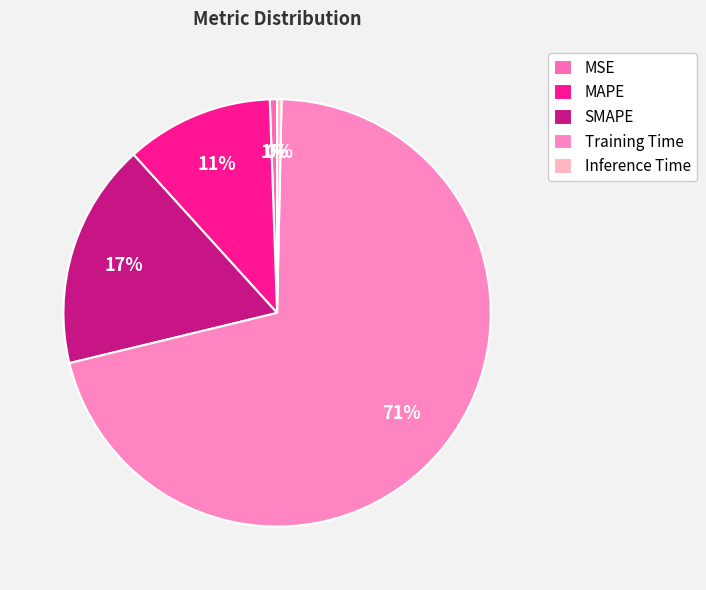

What is the total percentage of MSE and MAPE?

11.7%